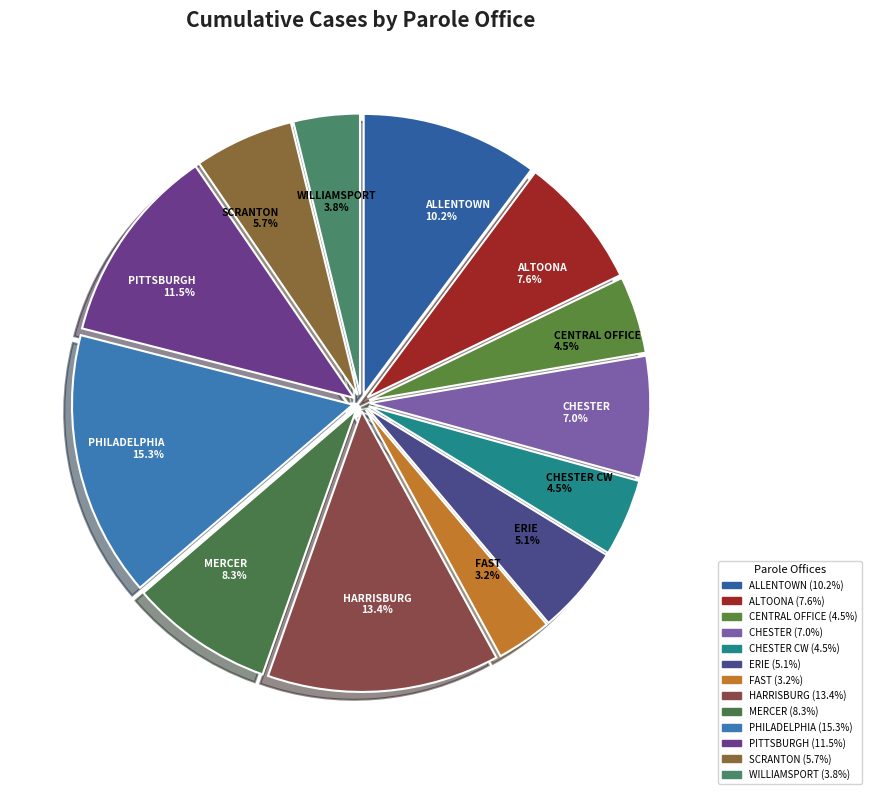

Which has a higher value, WILLIAMSPORT or SCRANTON?

SCRANTON